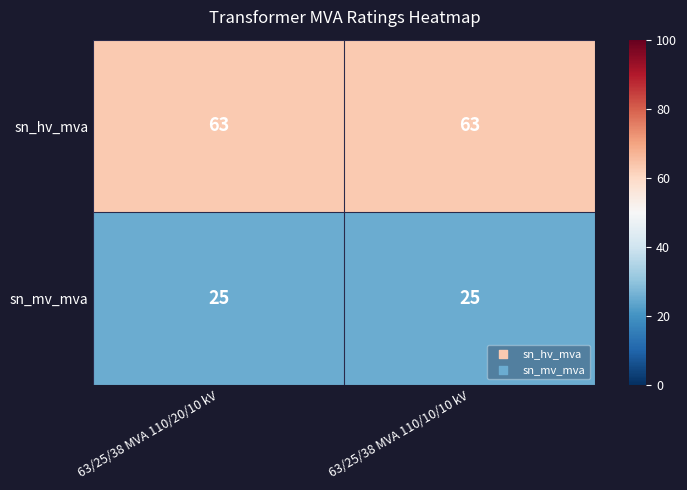

At 63/25/38 MVA 110/10/10 kV, list the series in order from largest to smallest.

sn_hv_mva, sn_mv_mva